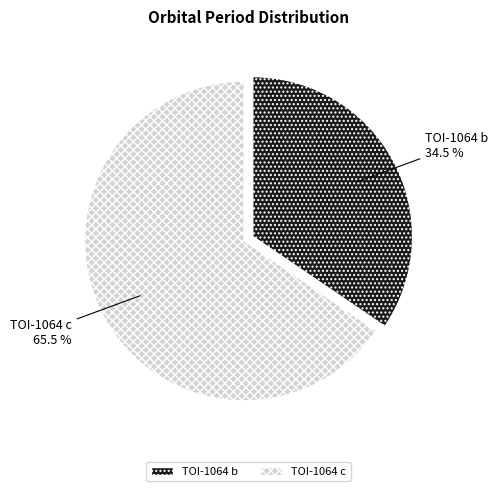

Do TOI-1064 b and TOI-1064 c together represent more than half of the pie?

Yes